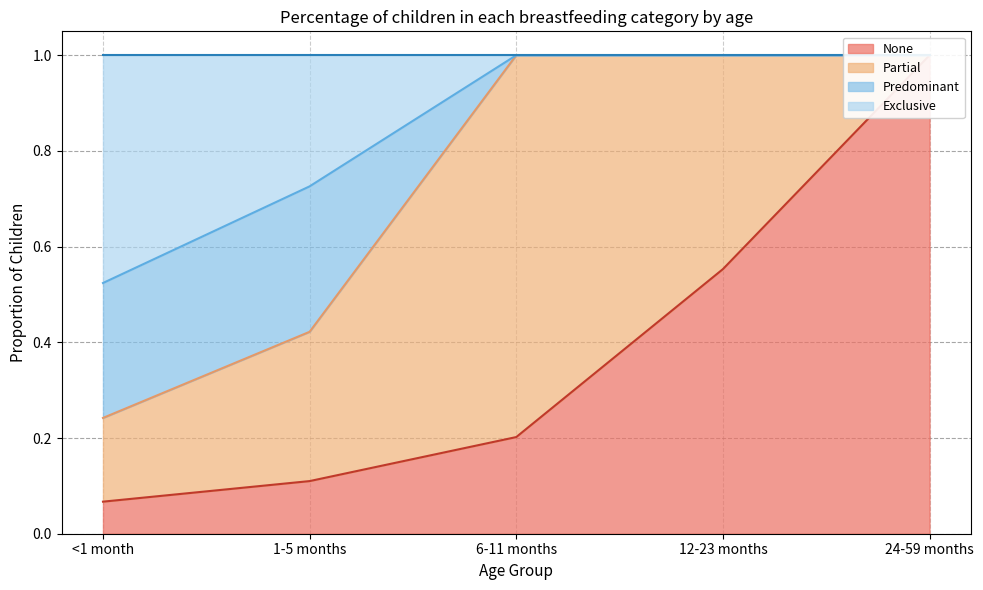

True or false: None has more than 1 interior local peaks.

False